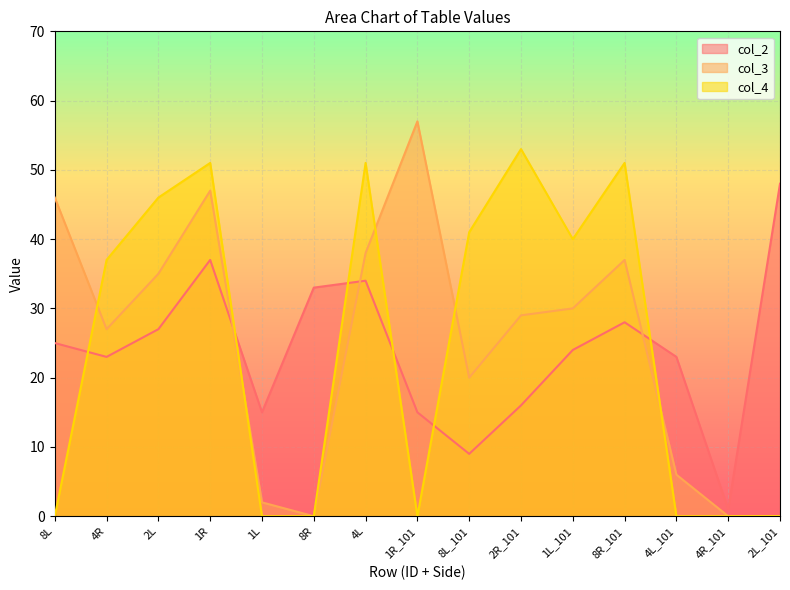

Is the value of col_3 at 2R_101 greater than the value of col_4 at 2L?

No